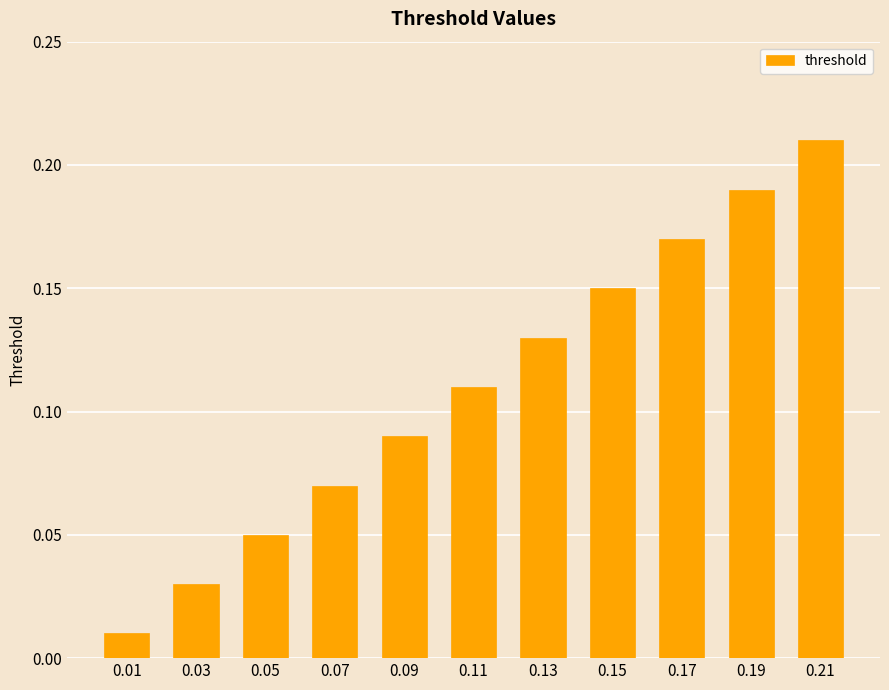

What is the sum of all values?

1.2